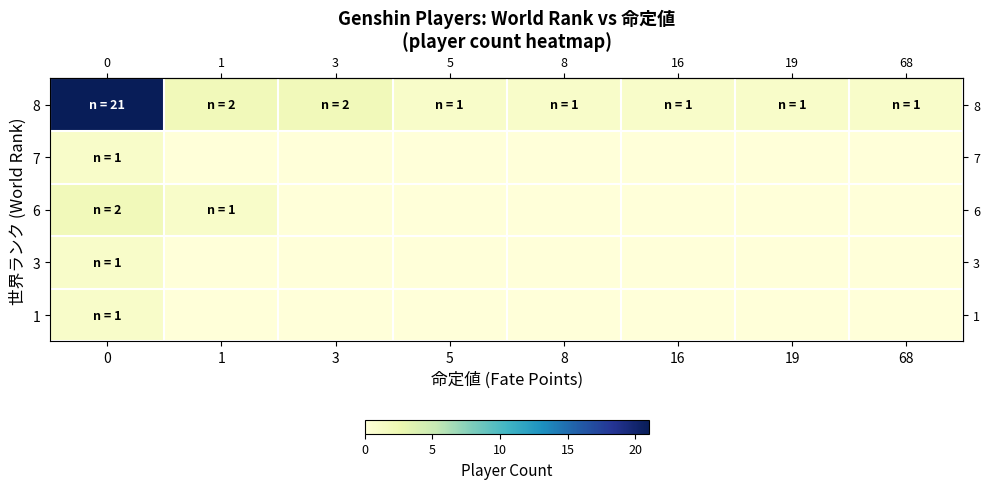

Reading left to right, extract all data points from this chart.

row_0: 1	0	0	0	0	0	0	0
row_1: 1	0	0	0	0	0	0	0
row_2: 2	1	0	0	0	0	0	0
row_3: 1	0	0	0	0	0	0	0
row_4: 21	2	2	1	1	1	1	1